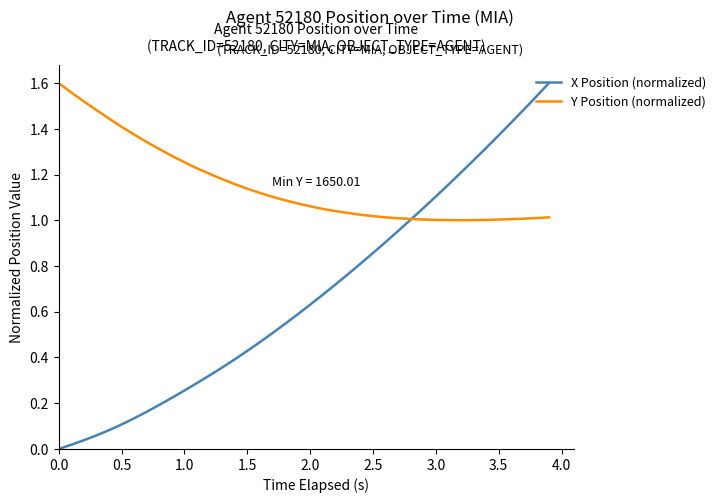

Which series ends up on top after the final intersection of Y Position (normalized) and X Position (normalized)?

X Position (normalized)